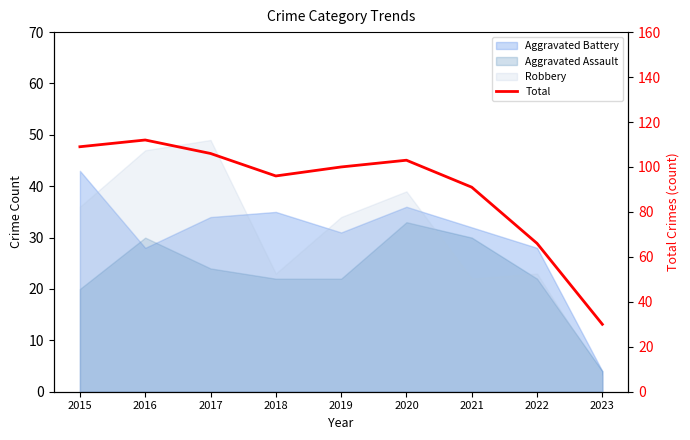

How many points are higher than both their immediate neighbors (excluding endpoints)?

2